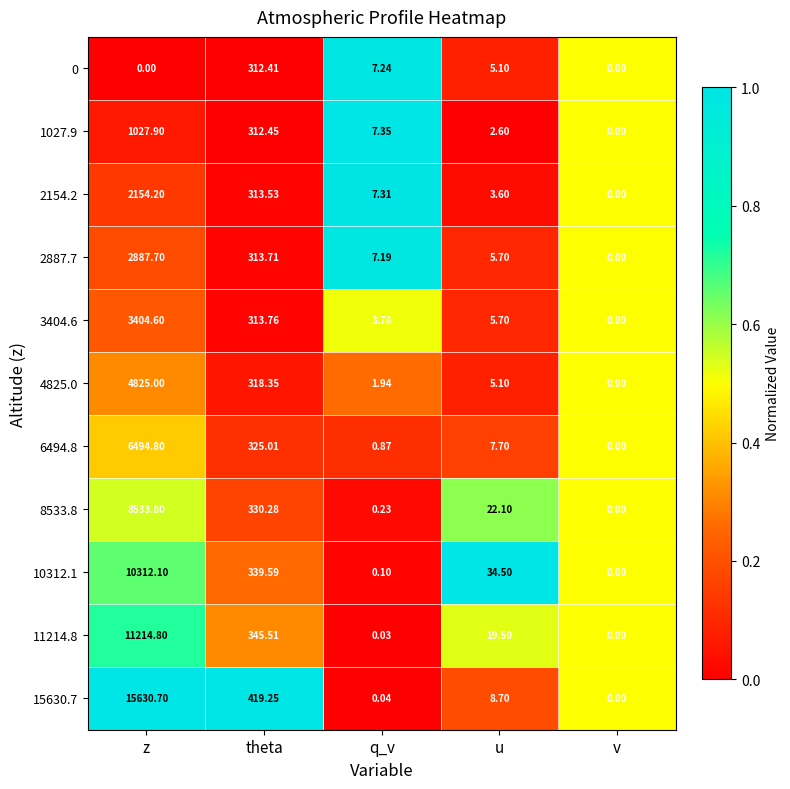

At which category does the chart reach its peak across all series?

z